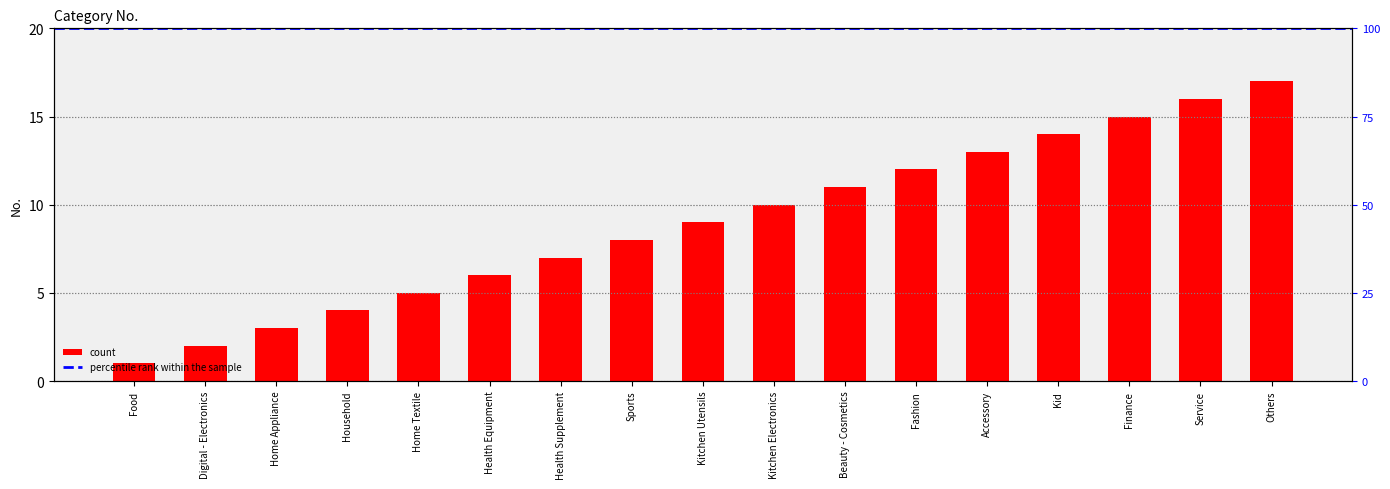

What position from the left is Home Appliance?

3